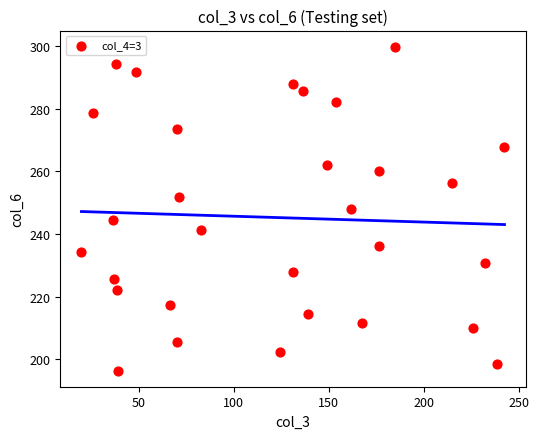

What is the range of Y values (max minus min)?

103.2